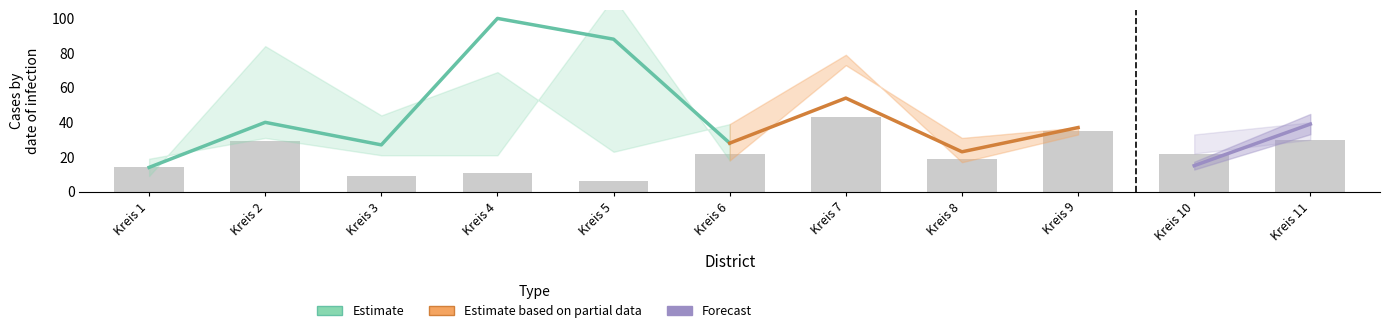

What is the difference between the highest and lowest values at Kreis 1?

16